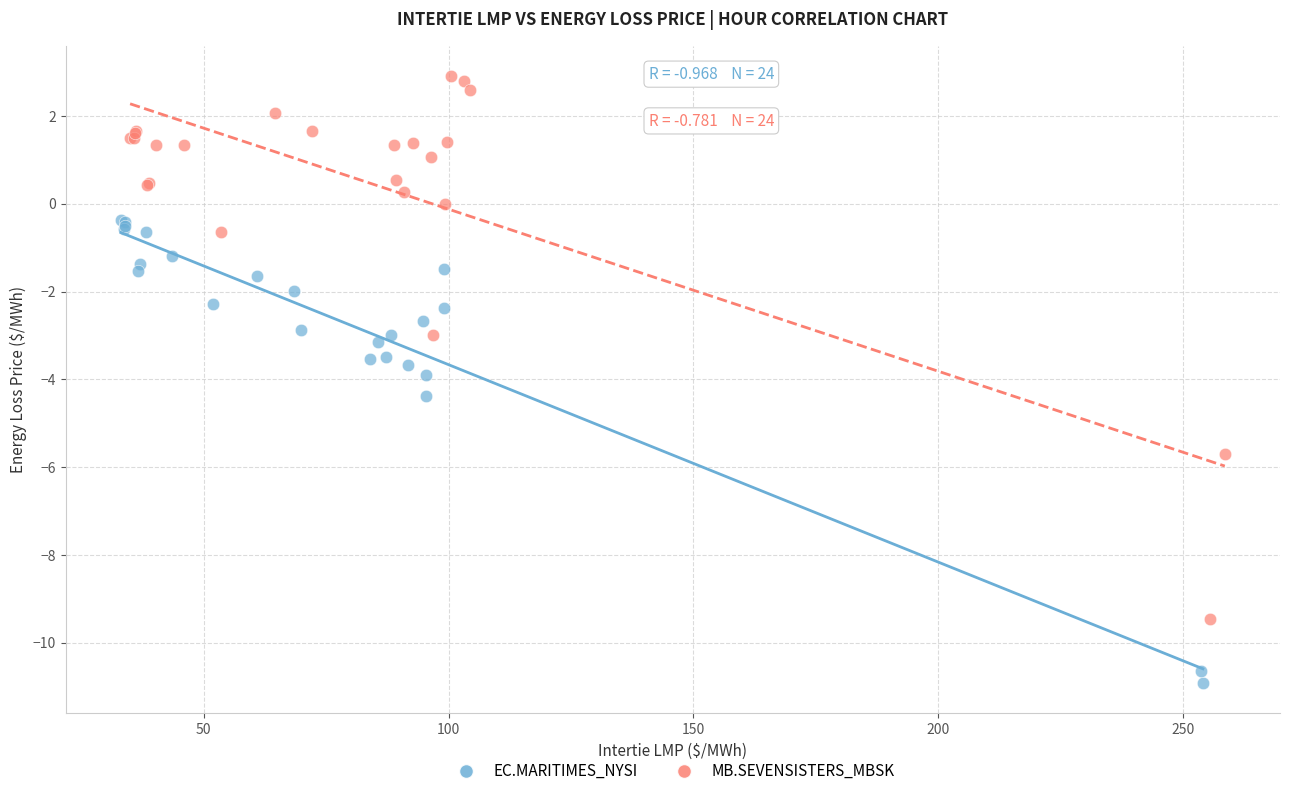

Which series contains the lowest Y value?

EC.MARITIMES_NYSI